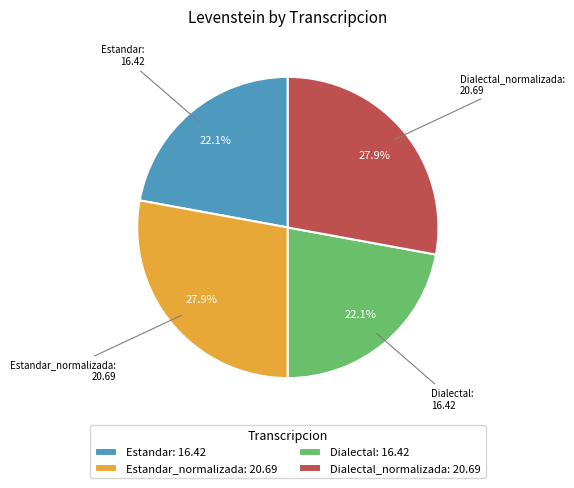

What percentage is NOT represented by Dialectal_normalizada: 20.69?

72.1%